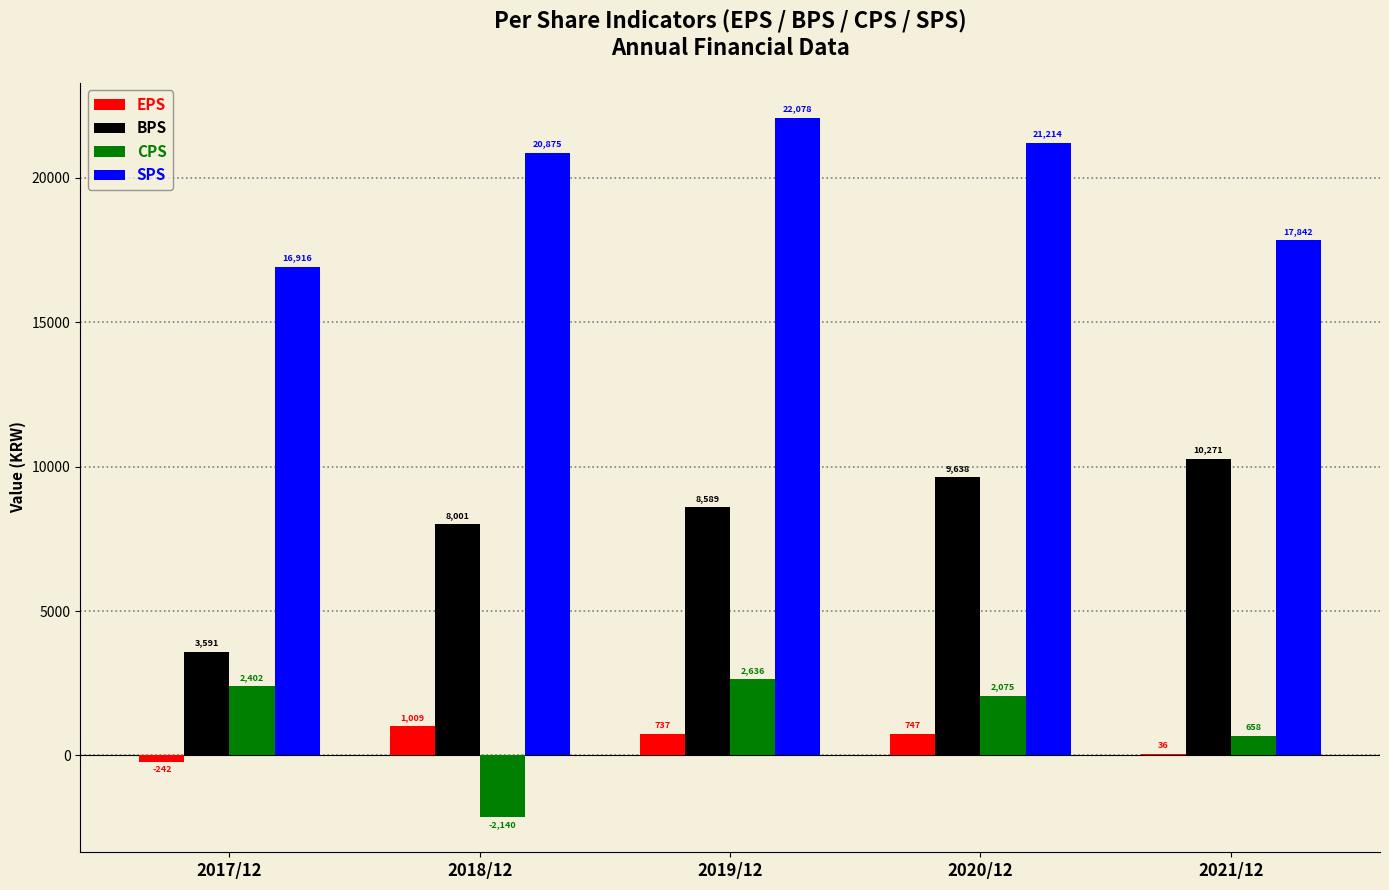

What is the sum of the BPS values at 2021/12 and 2017/12?

13862